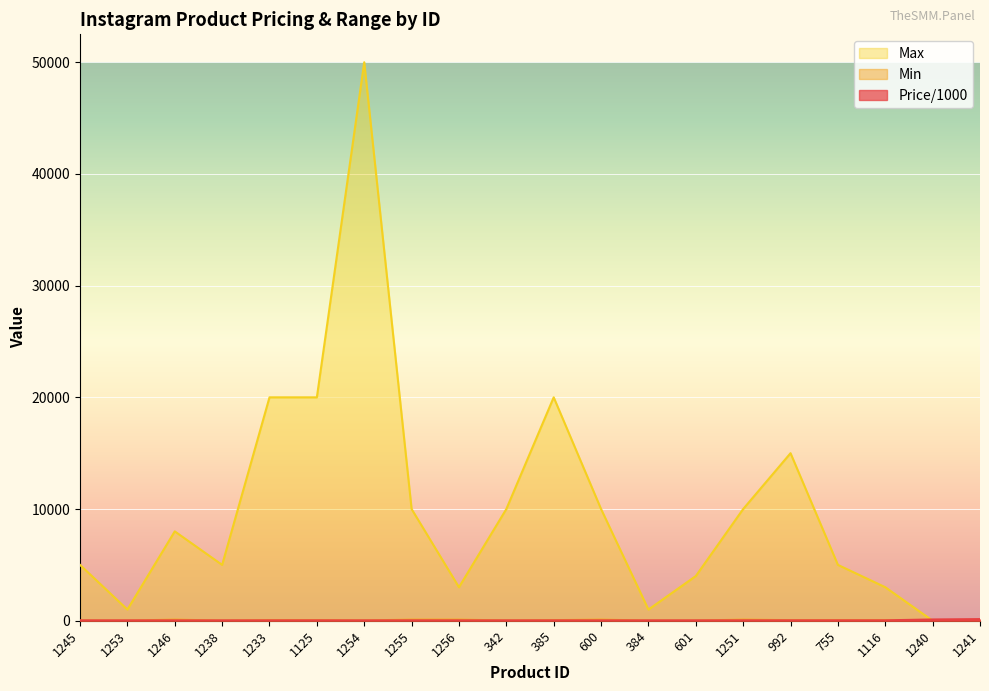

How many data points in Max are above 8000?

9